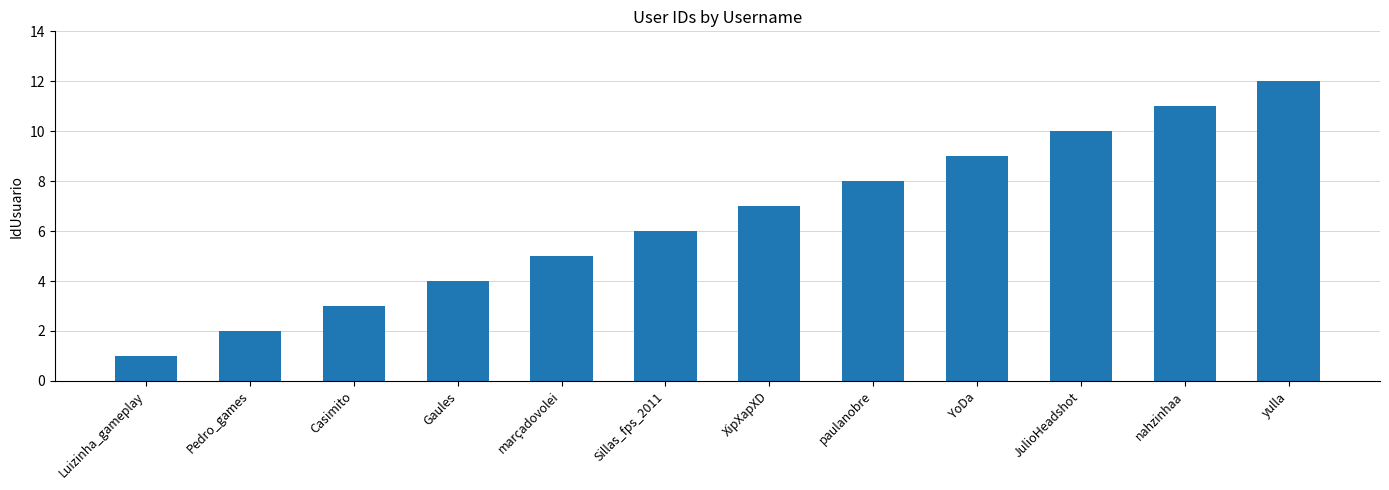

Count the number of categories in the chart.

12